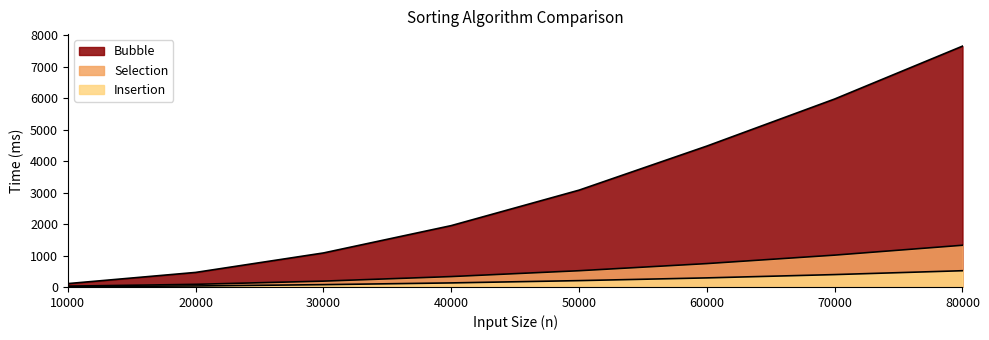

At which label does Insertion reach its minimum?

10000